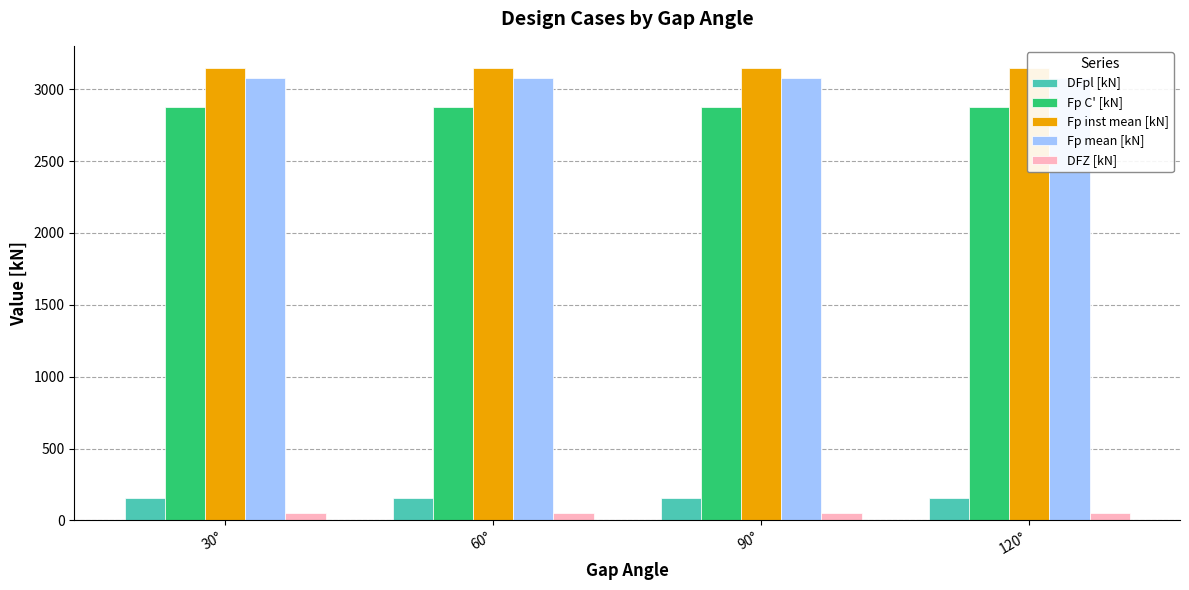

Where is Fp mean [kN] nearest to the value 3074?

30°